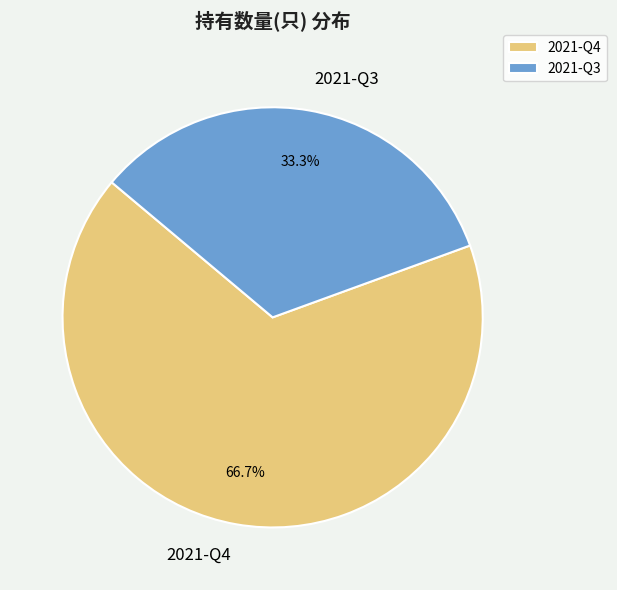

Which slice represents more than half of the pie?

2021-Q4